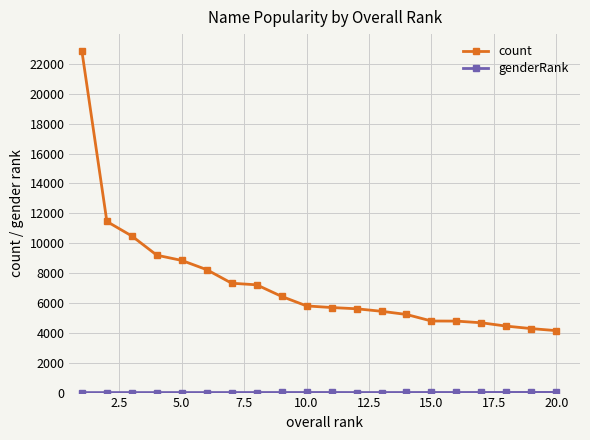

What is the difference between the maximum and second lowest values in the count series?

18566